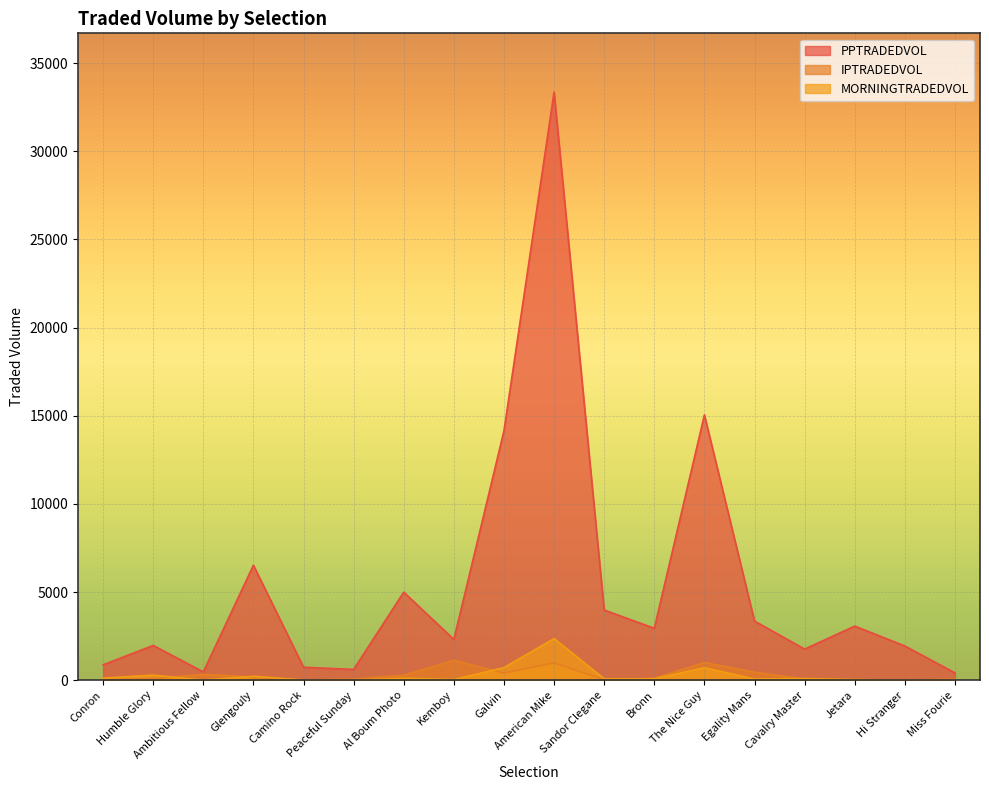

Between Kemboy and The Nice Guy, which series saw the biggest shift?

PPTRADEDVOL